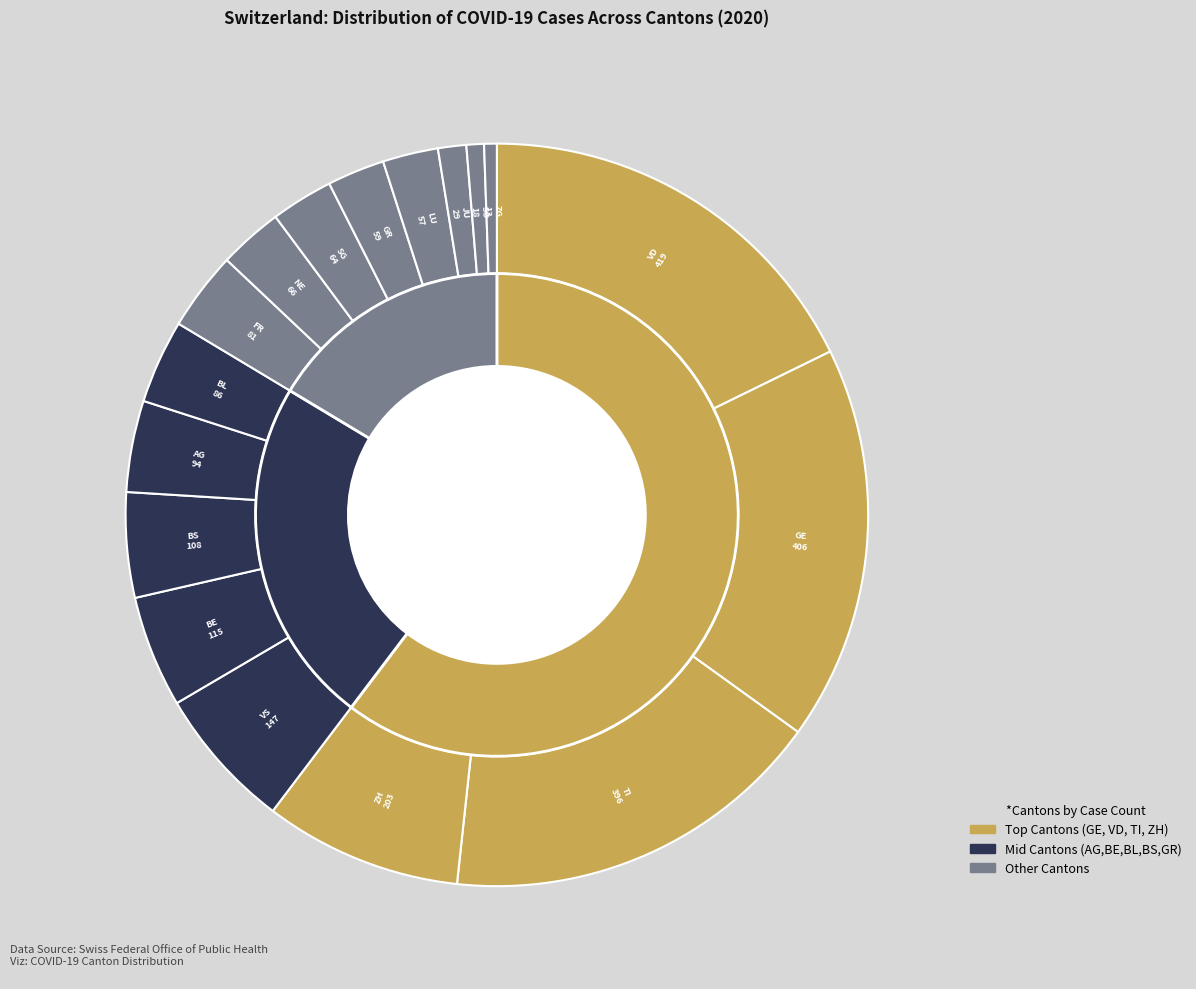

To the nearest percent, what is the average slice percentage?

6%